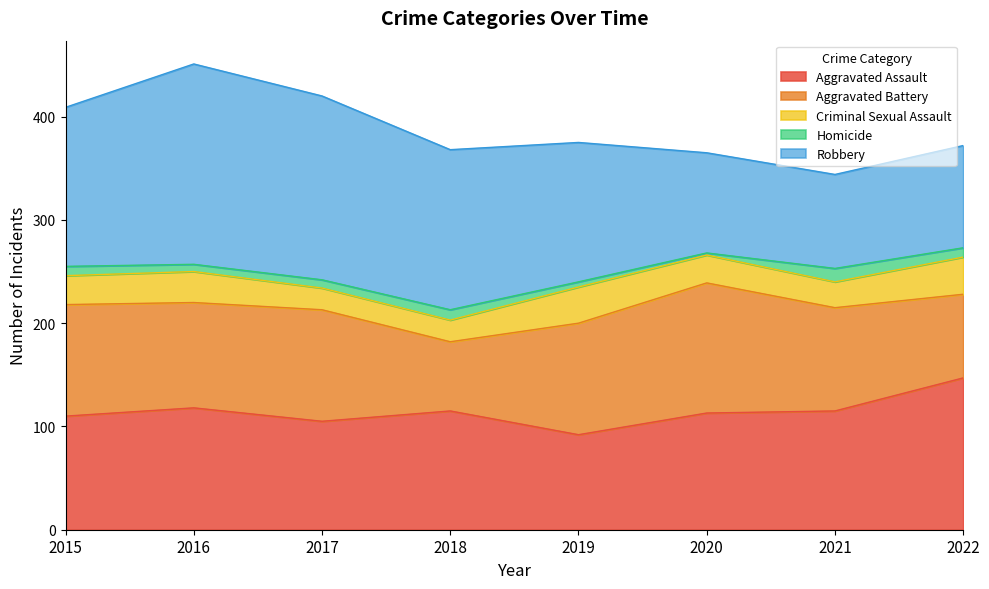

At which label is Aggravated Assault closest to 119?

2016